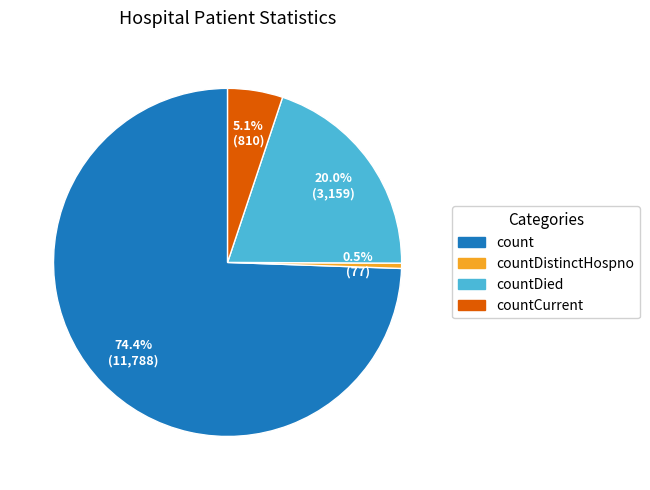

Does any single category account for the majority?

Yes